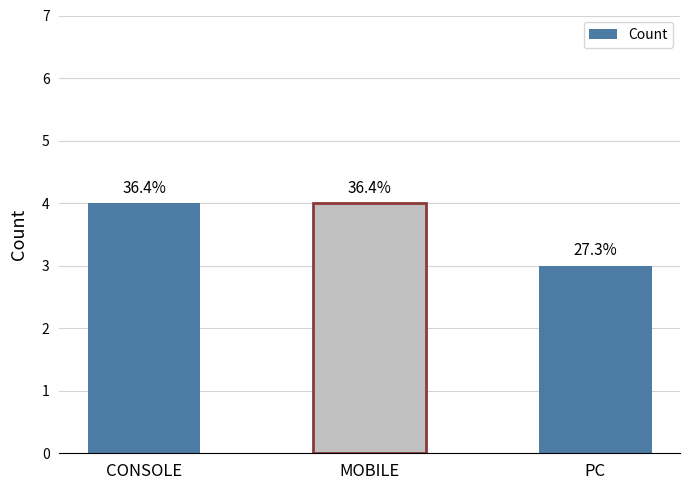

How many bars are there in total?

3